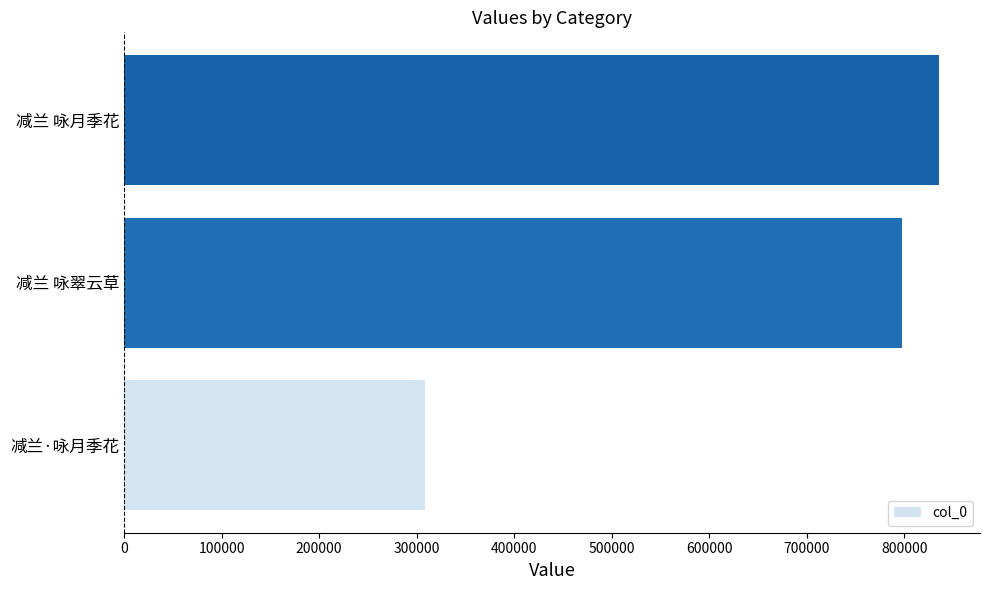

List the labels in order of value, largest first.

减兰 咏月季花, 减兰 咏翠云草, 减兰·咏月季花